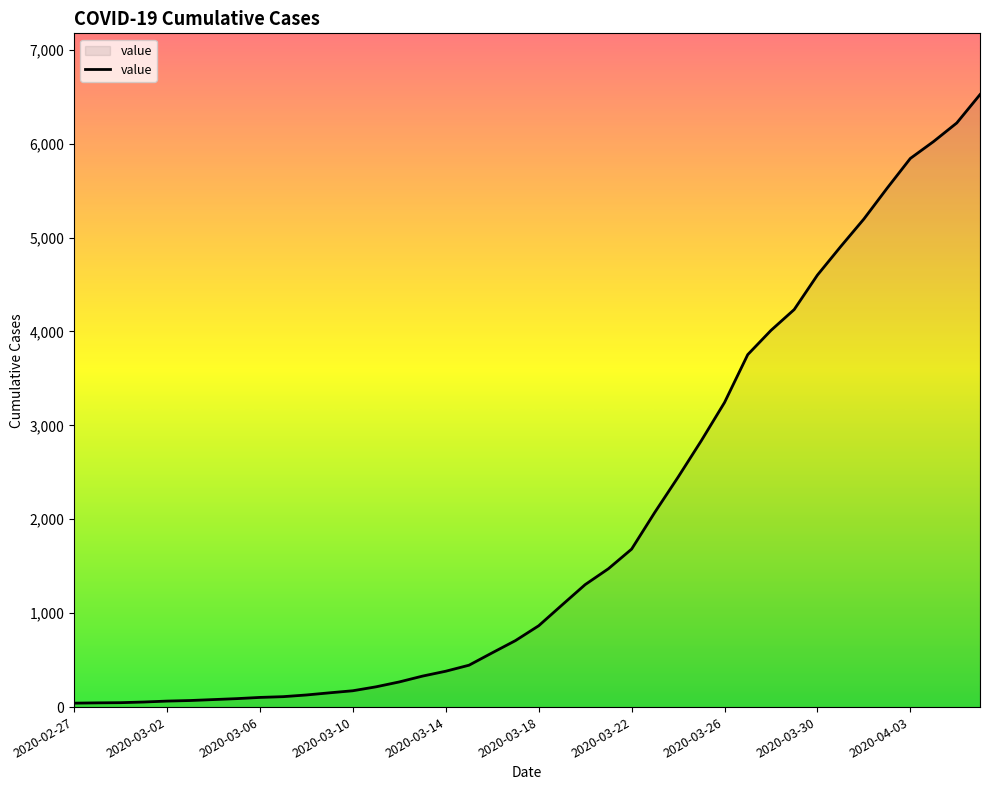

How many values are below 866?

20